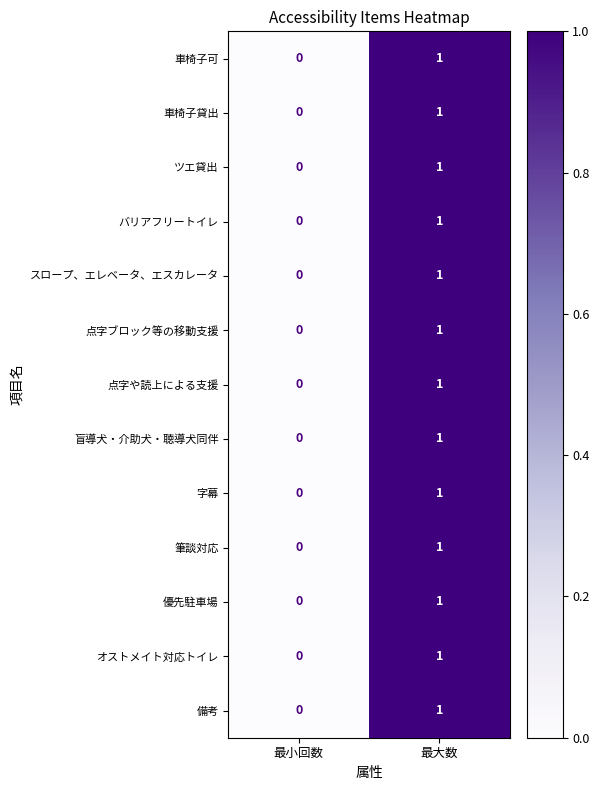

Is it true that 備考 equals 1 at 最大数?

True